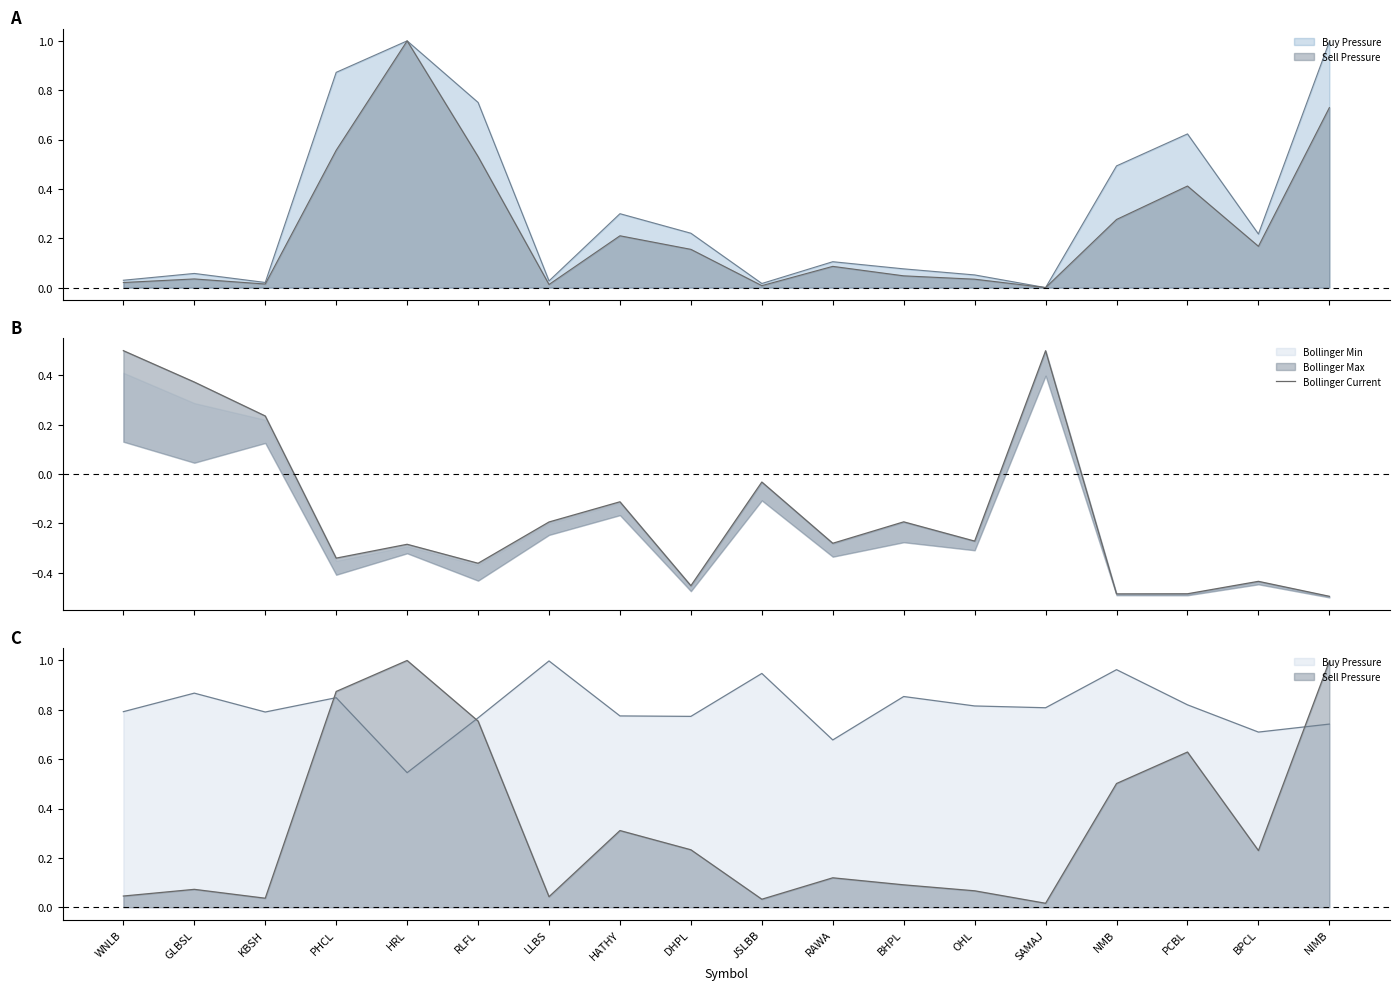

What is the change in value from HATHY to NIMB?

-0.4